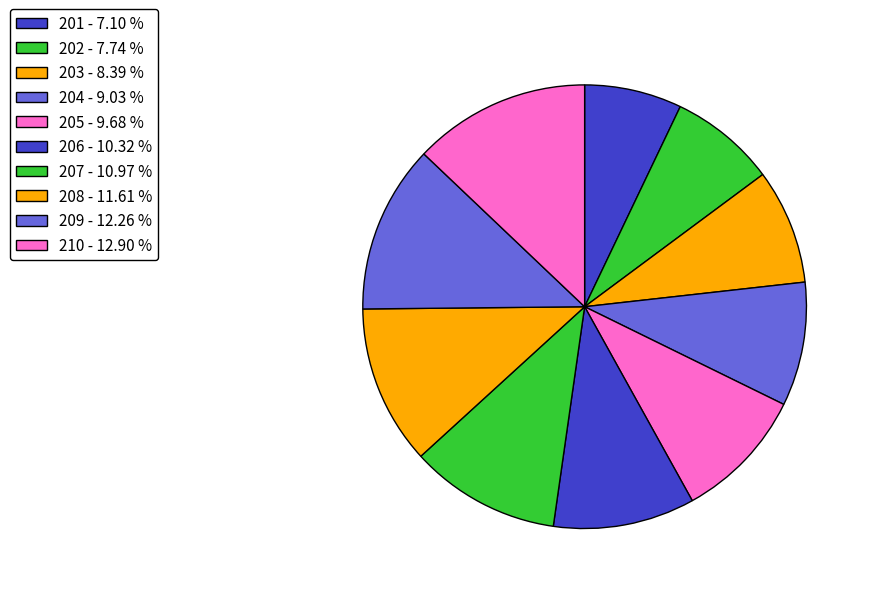

Approximately how many times larger is the value at 206 compared to 210?

0.8